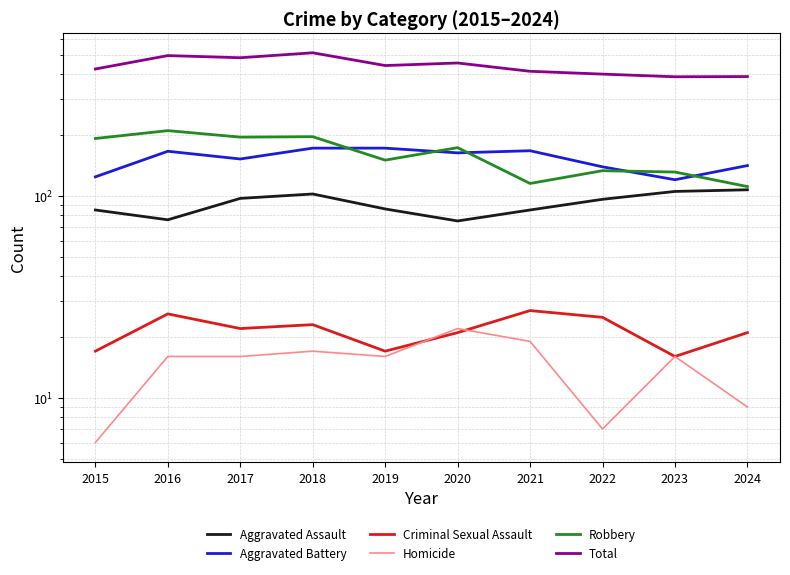

How many interior local peaks does the Robbery series have?

4